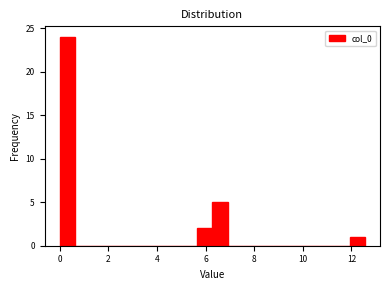

Around what value on the x-axis is the tallest bar? Give the approximate position of its centre, as read against the axis.

0.4